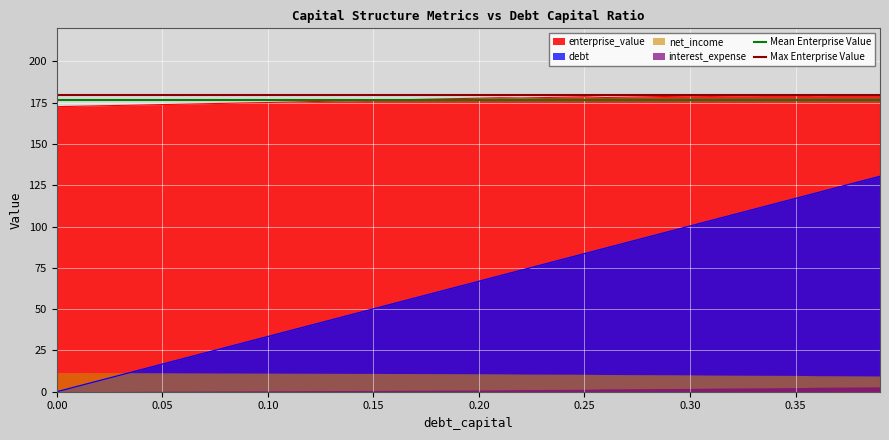

The Mean Enterprise Value series shows 176.9 at 0.00. True or false?

True